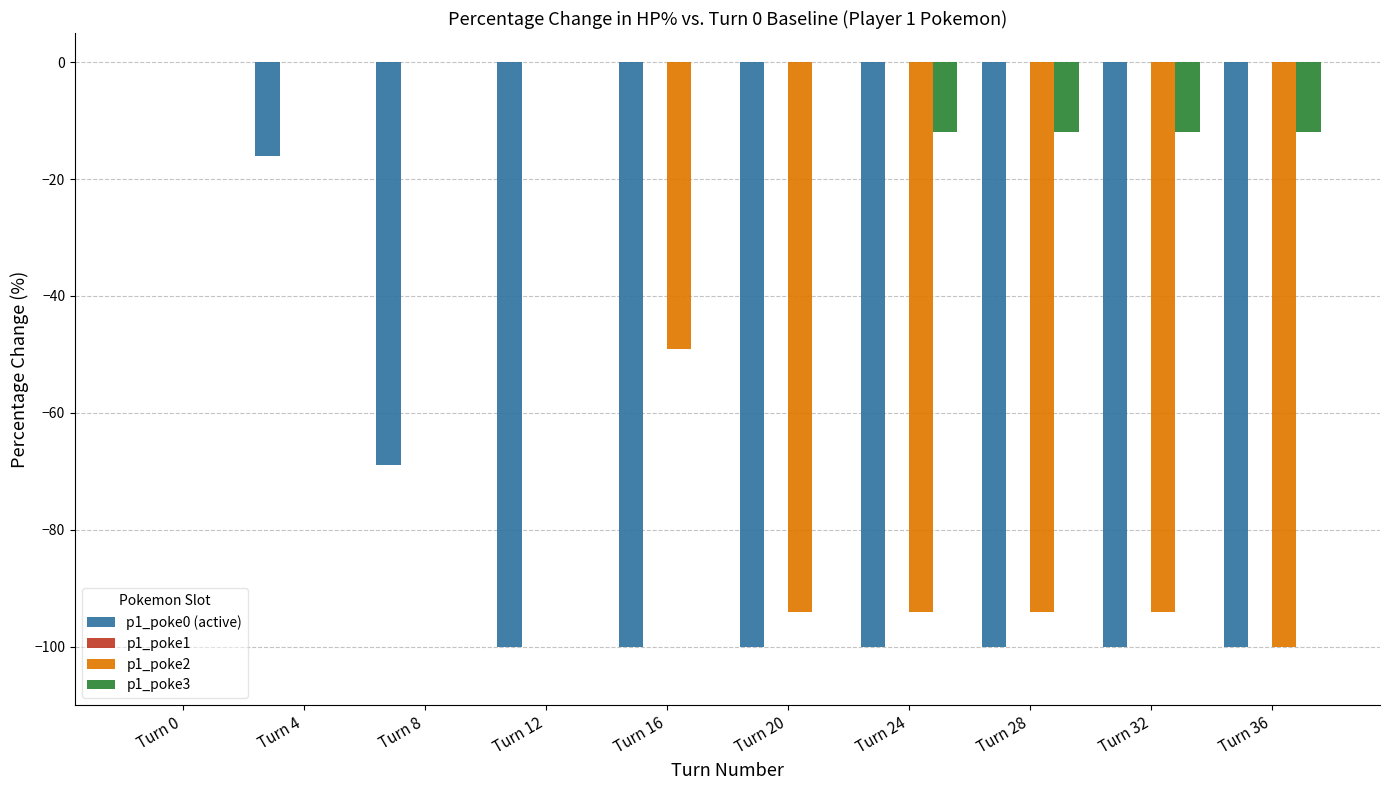

Reading right to left, list all the values displayed in this chart.

p1_poke0 (active): Turn 36=-100	Turn 32=-100	Turn 28=-100	Turn 24=-100	Turn 20=-100	Turn 16=-100	Turn 12=-100	Turn 8=-69	Turn 4=-16	Turn 0=0
p1_poke2: Turn 36=-100	Turn 32=-94	Turn 28=-94	Turn 24=-94	Turn 20=-94	Turn 16=-49	Turn 12=0	Turn 8=0	Turn 4=0	Turn 0=0
p1_poke3: Turn 36=-12	Turn 32=-12	Turn 28=-12	Turn 24=-12	Turn 20=0	Turn 16=0	Turn 12=0	Turn 8=0	Turn 4=0	Turn 0=0